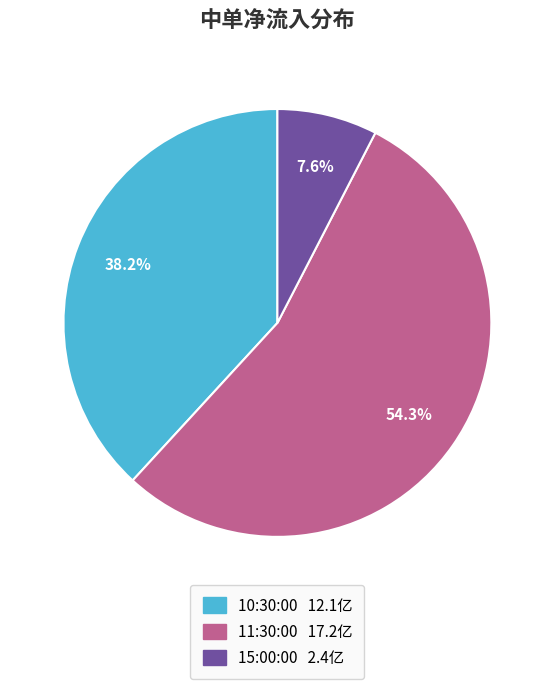

To the nearest percent, what portion does 15:00:00 represent?

8%